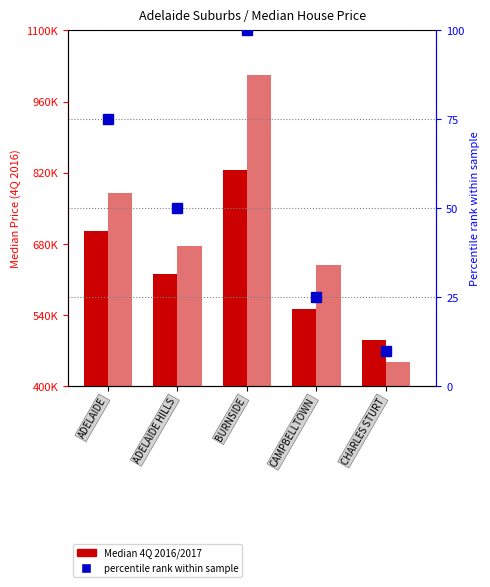

At which label is Median 4Q 2016 closest to 657750?

ADELAIDE HILLS